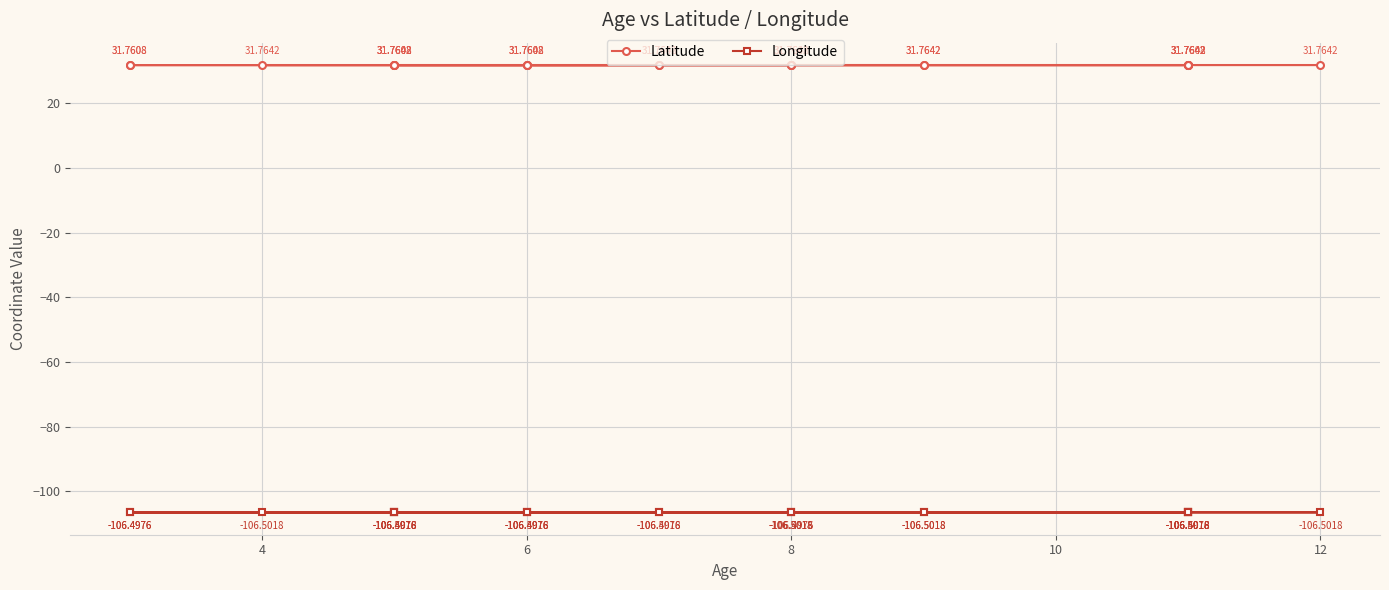

What is the greatest value displayed?

31.8